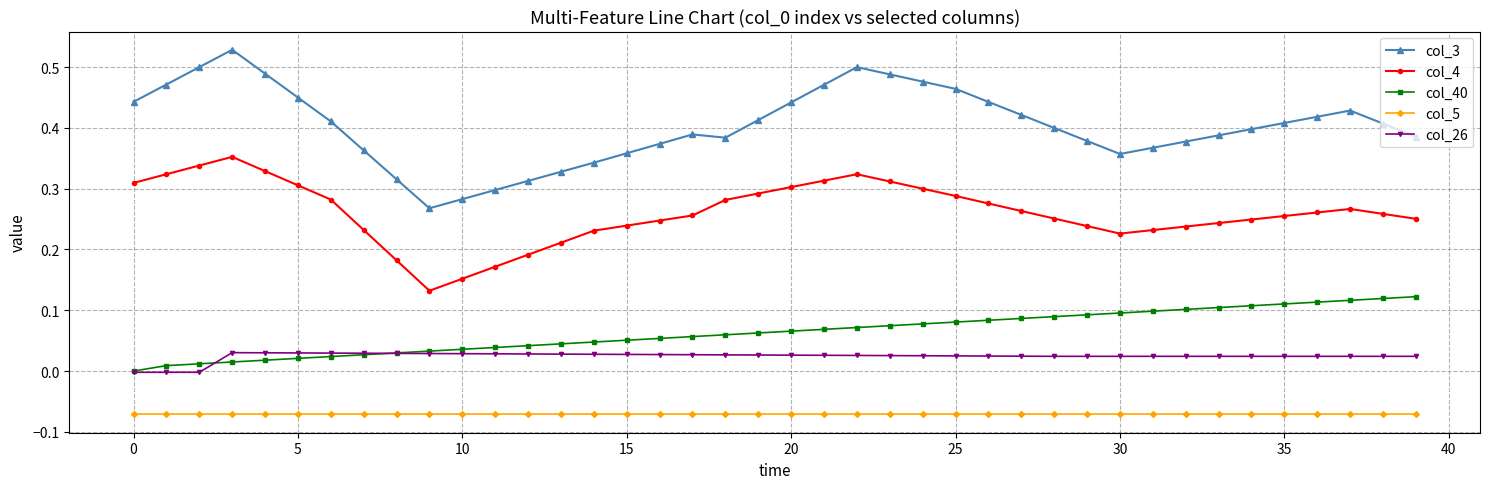

Which series has the largest total across all categories?

col_3